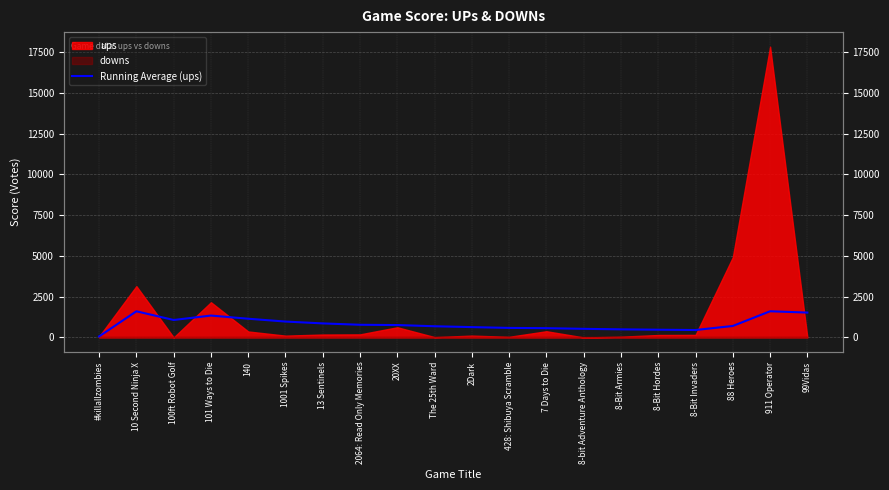

Which label corresponds to the largest value in the chart?

911 Operator